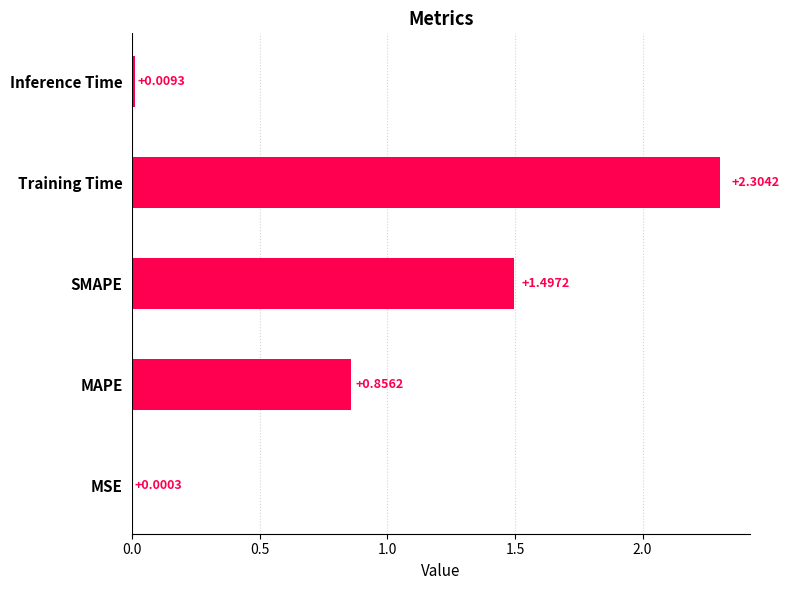

What is the sum of all values?

4.7